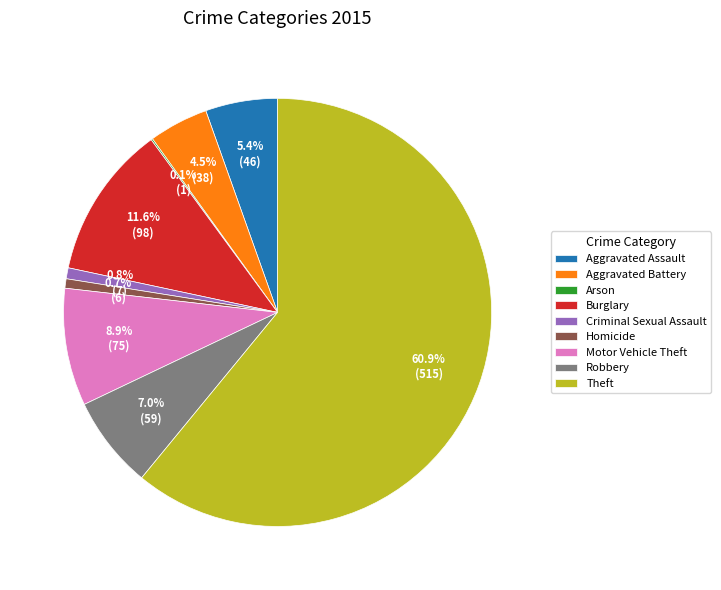

Does Aggravated Assault represent more than half of the total?

No